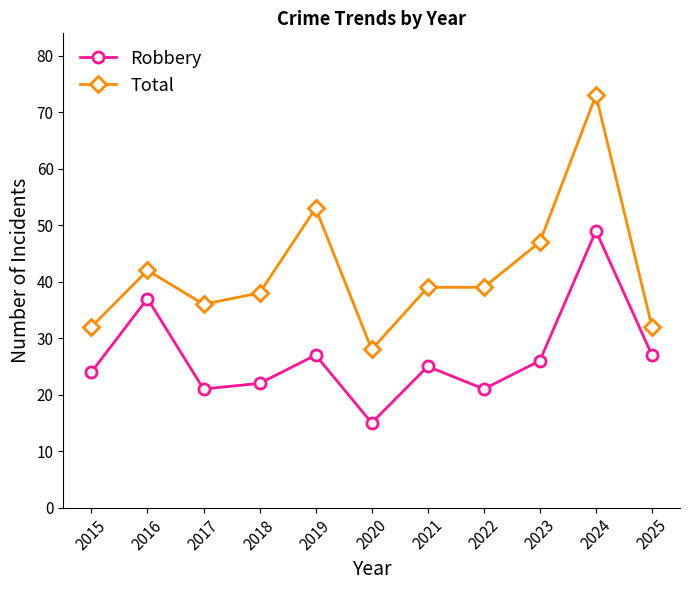

What is the sum of all Robbery values?

294